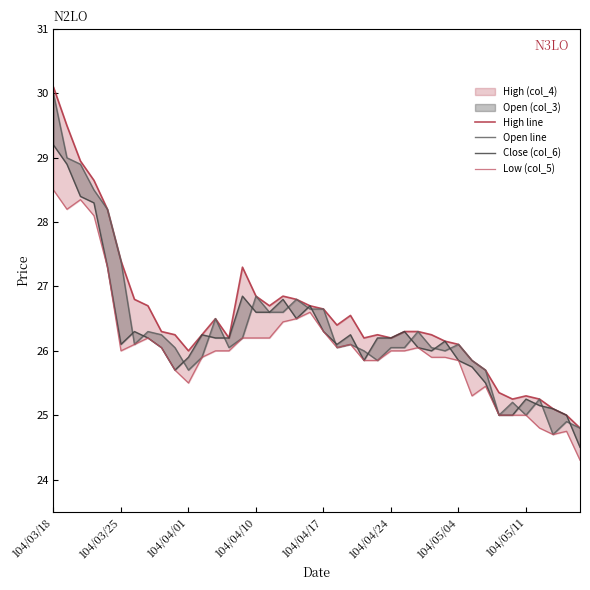

What is the value of the Open line point at the 7th from the left?

26.1